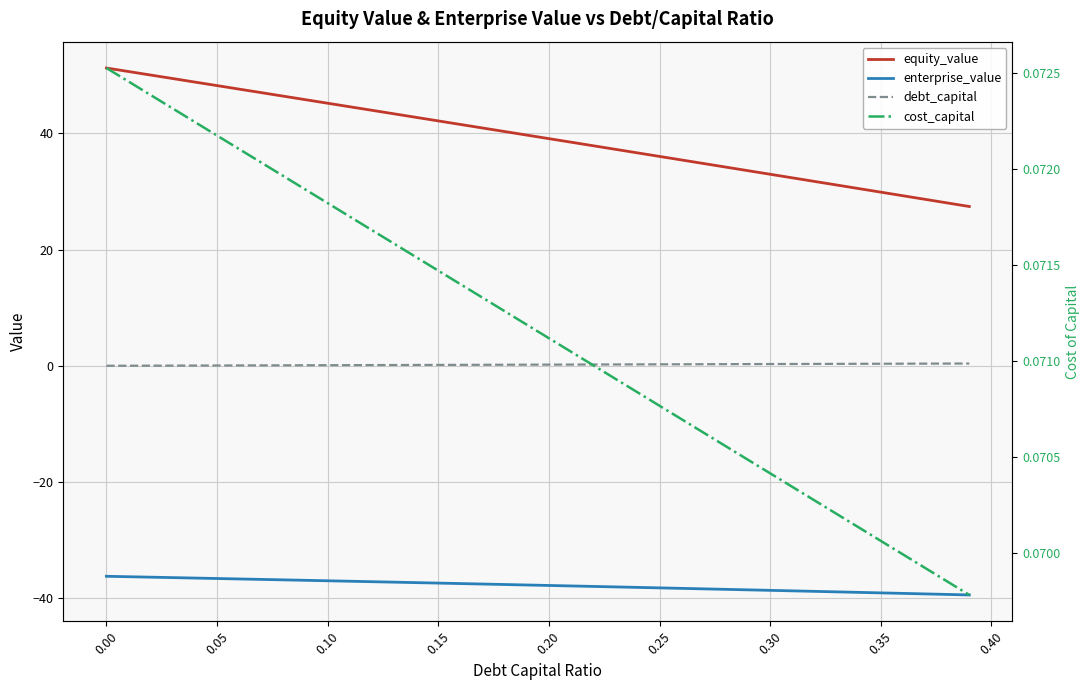

Which series has the largest range (max minus min)?

equity_value